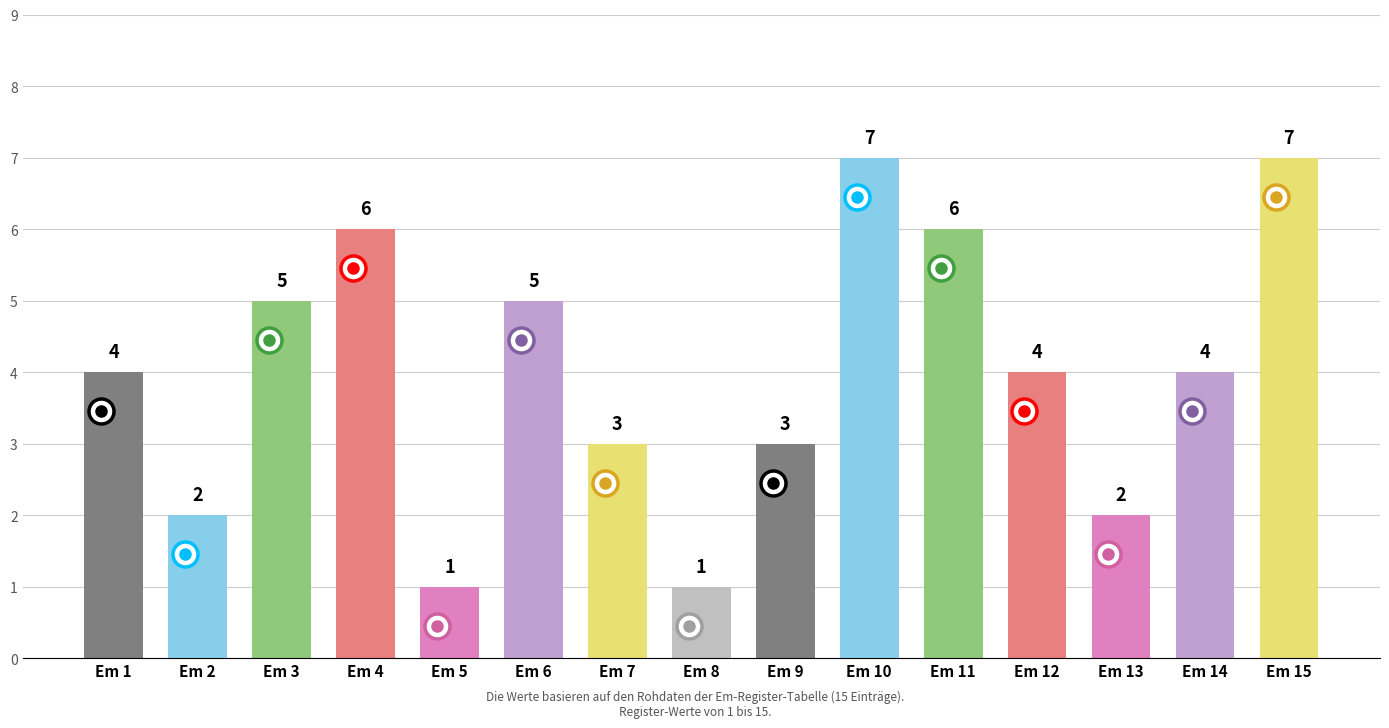

Count the values in the range 2 to 6.

11